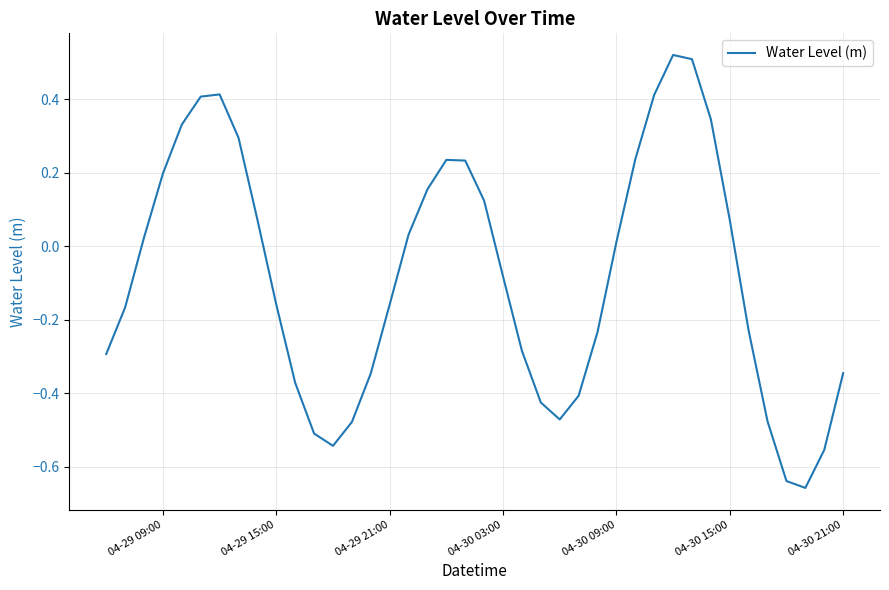

What is the maximum value shown in the chart?

0.5